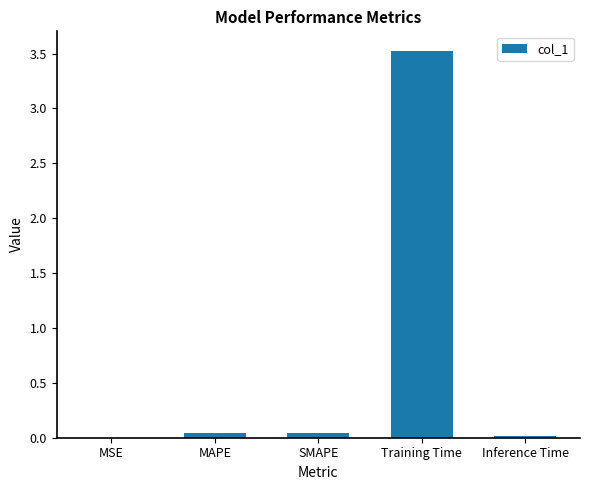

Are the bars horizontal?

No